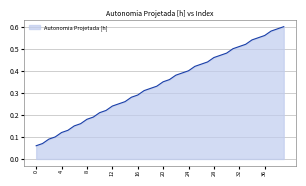

True or false: there are more than 2 points higher than both neighbors.

False